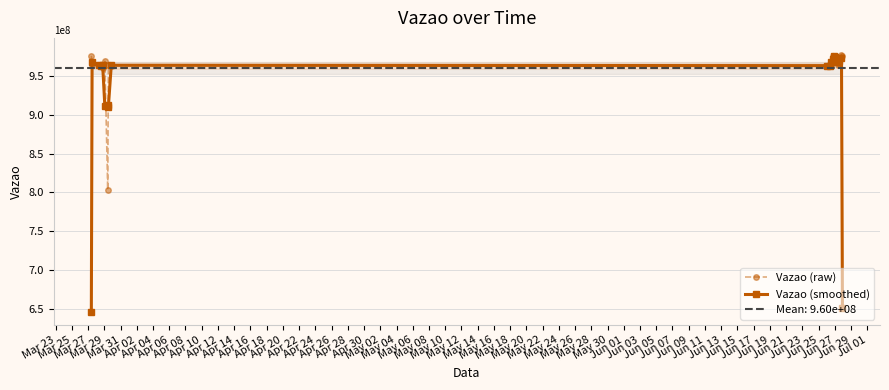

Reading left to right, what are all the values shown in this chart?

Vazao (raw): 975647685.0	963226970.0	963884258.0	964167994.0	959502107.0	968567810.0	803483087.0	964325570.0	963039036.0	962960491.0	963062460.0	963059330.0	975696947.0	974652610.0	974338573.0	974280347.0	964188894.0	965103729.0	976887720.0	975755128.0
Vazao (smoothed): 646291551.7	967586304.3	963759740.7	962518119.7	964079303.7	910517668.0	912125489.0	910282564.3	963441699.0	963020662.3	963027427.0	967272912.3	971136295.7	974896043.3	974423843.3	970935938.0	967857656.7	968726781.0	972582192.3	650880949.3